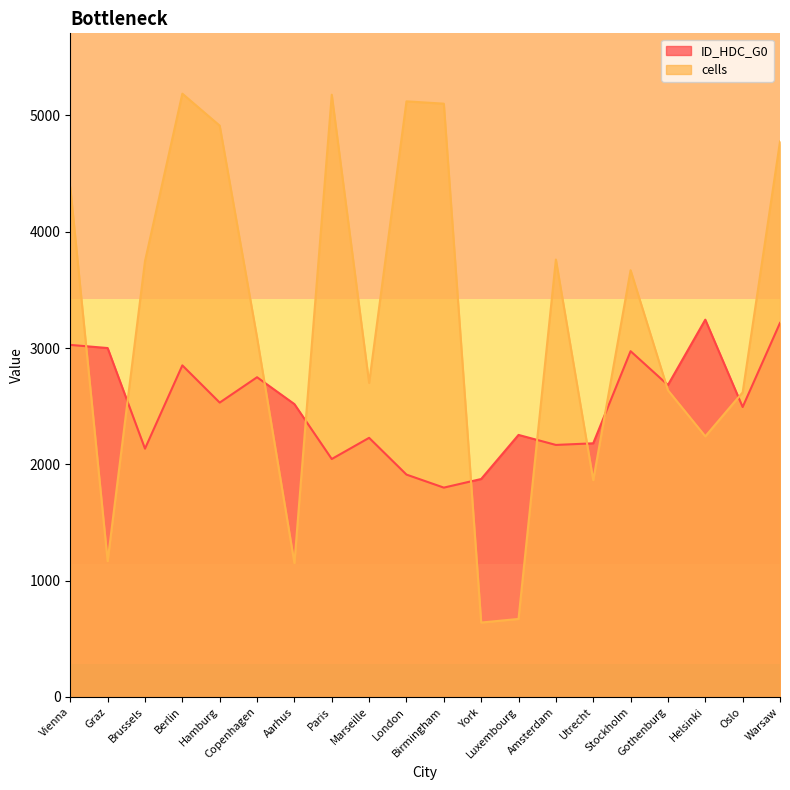

List the series in order of their overall mean, highest first.

cells, ID_HDC_G0